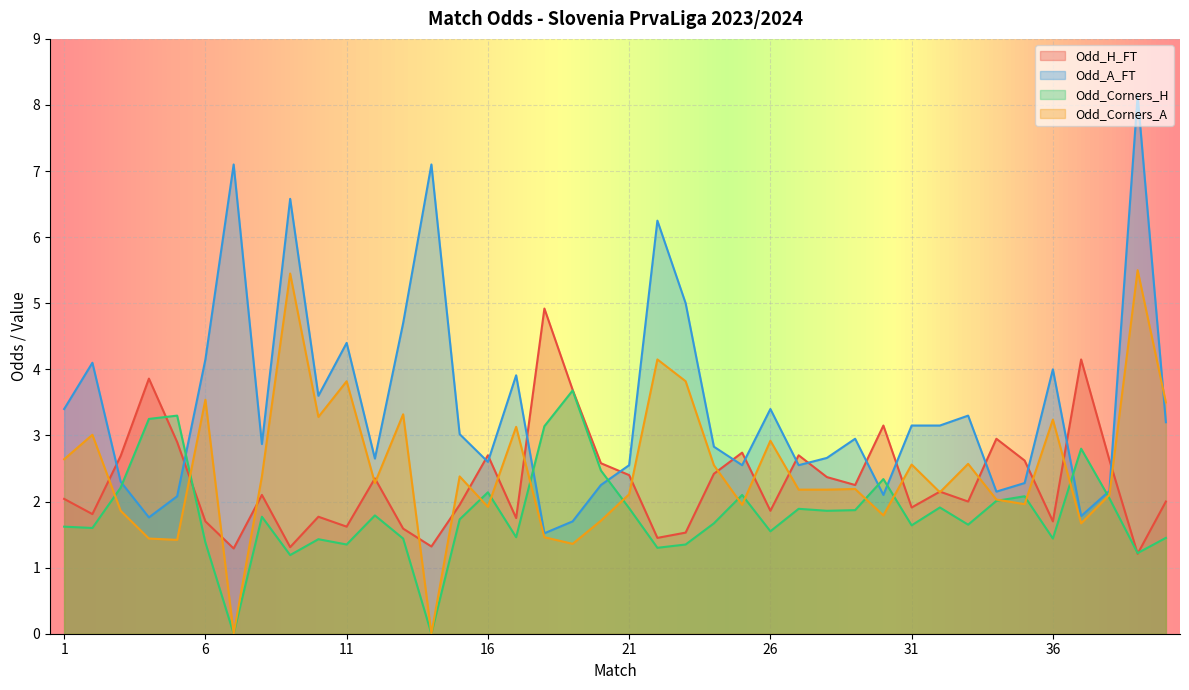

What are all the series names shown in the legend?

Odd_H_FT, Odd_A_FT, Odd_Corners_H, Odd_Corners_A